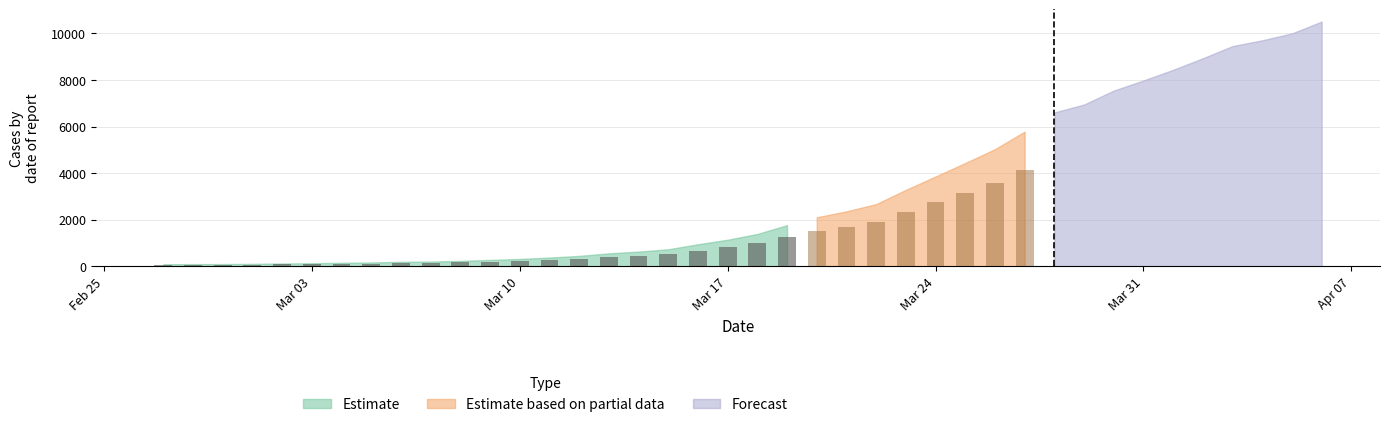

What is the label of the 10th bar from the left?

2020-03-07